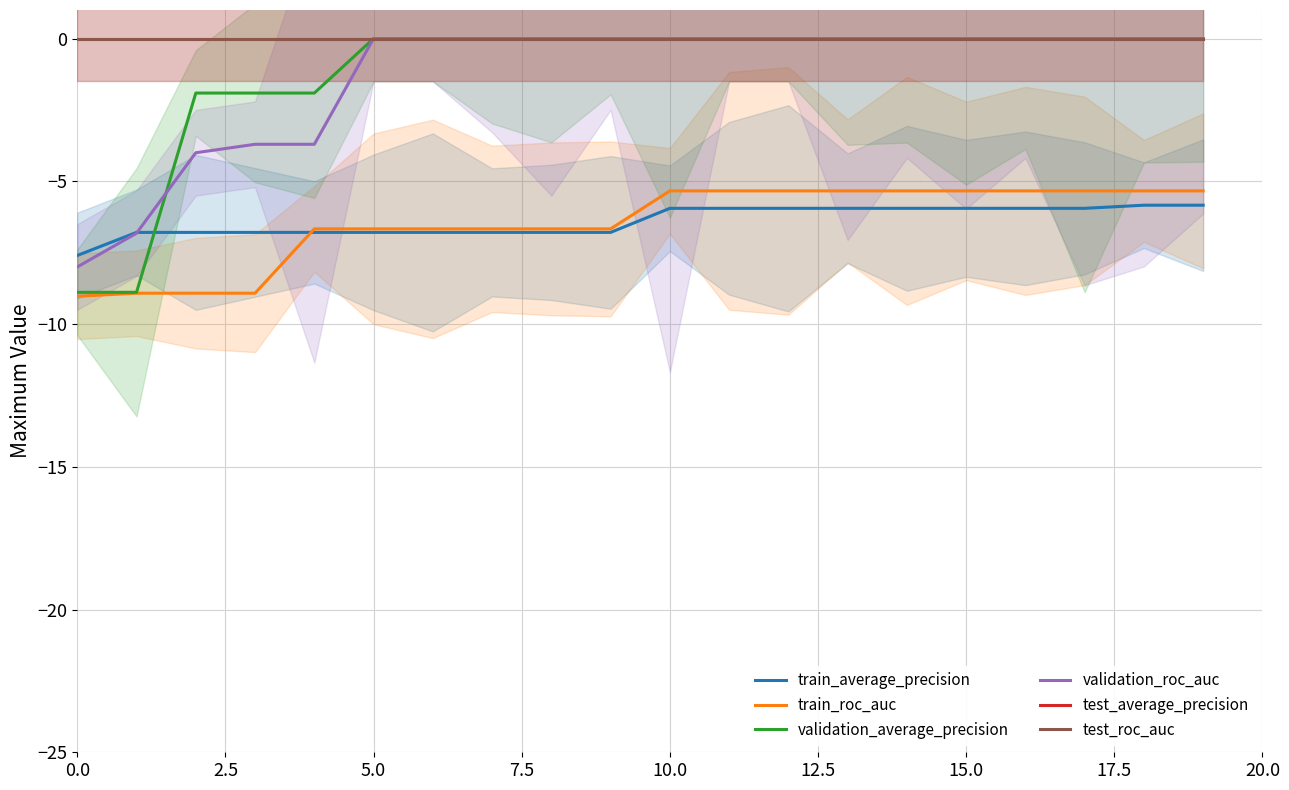

True or false: test_average_precision and test_roc_auc cross at least once.

False